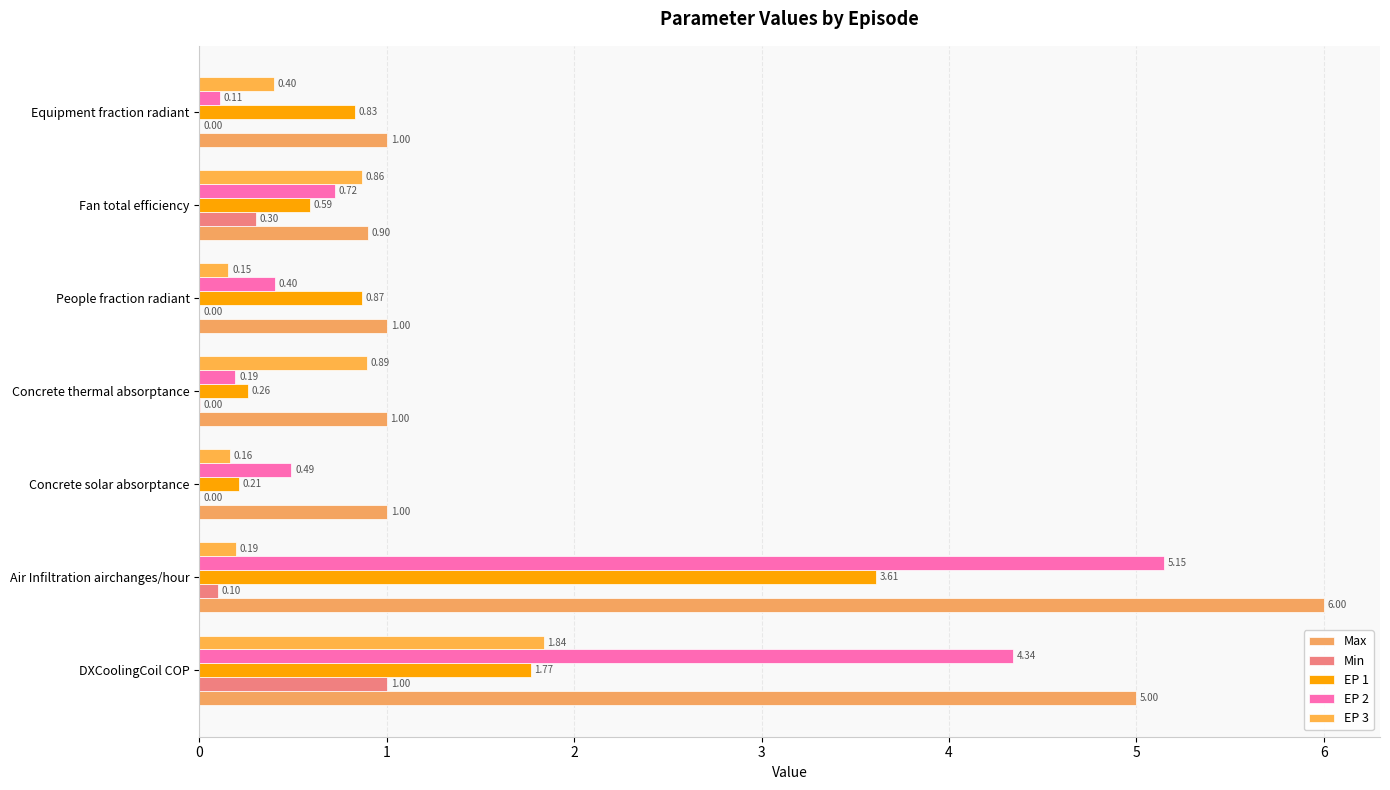

What is the lowest value of the EP 2 series?

0.1